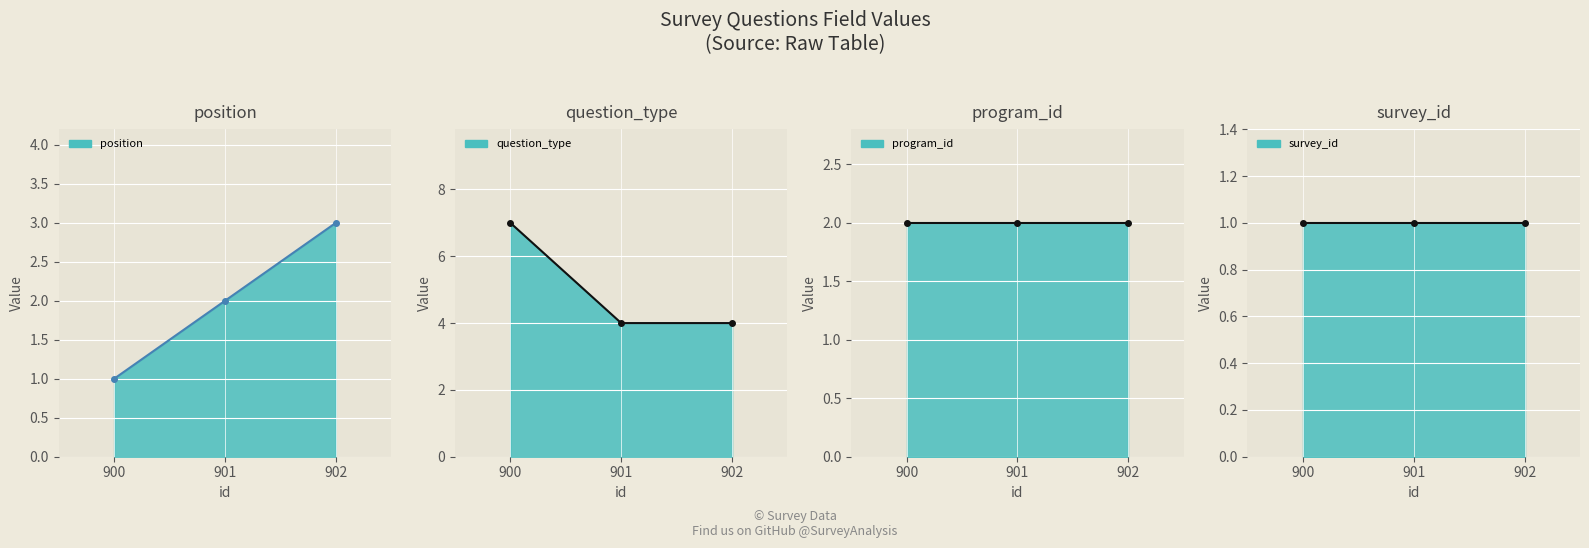

Which series has the largest total across all categories?

question_type